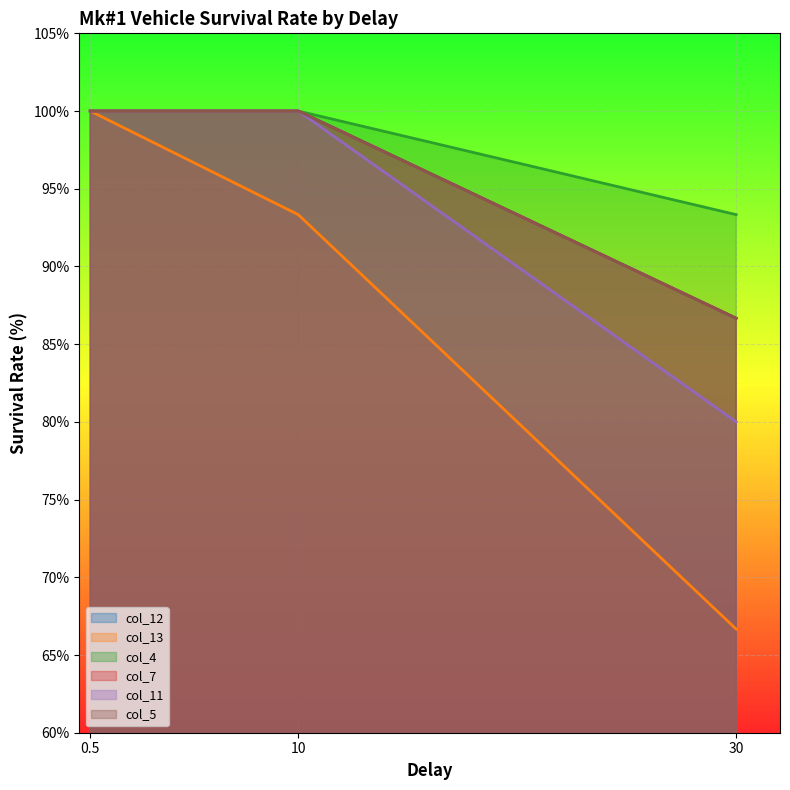

What is the total value across all series at 10?

593.3